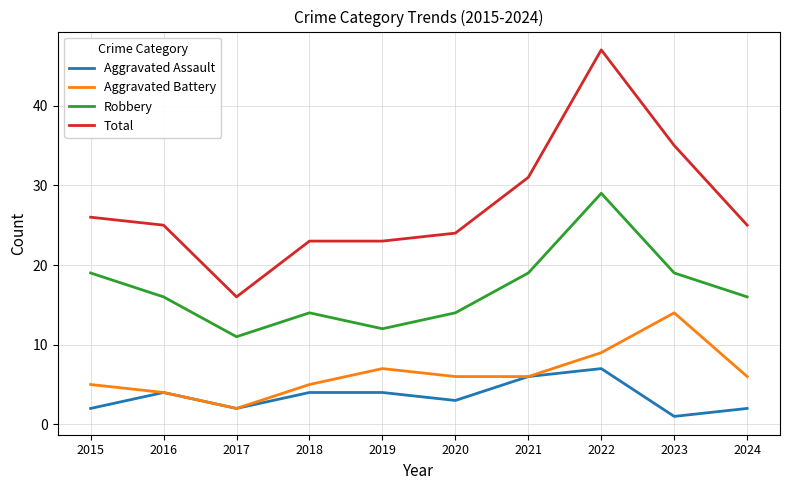

True or false: Aggravated Assault and Total cross at least once.

False